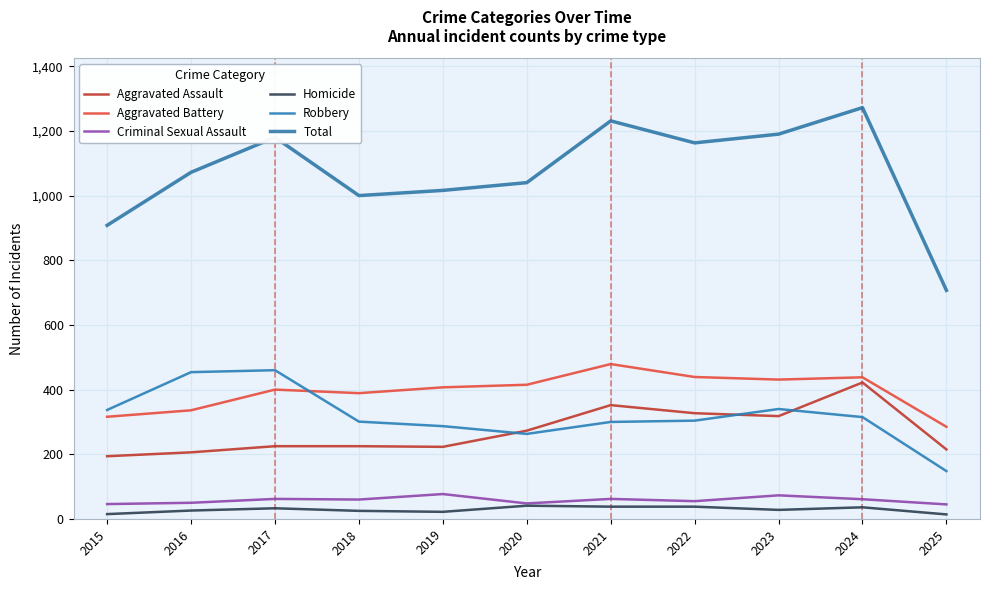

At which label does Aggravated Battery reach its peak?

2021